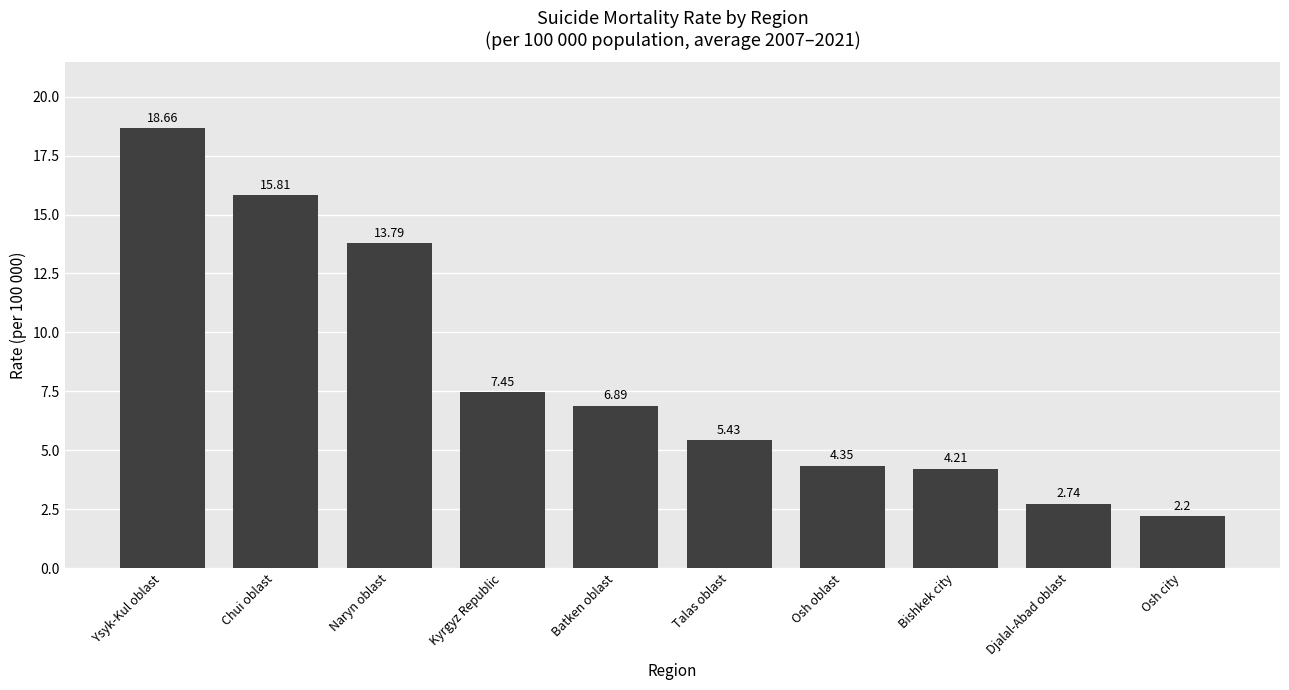

Rank the categories by value from highest to lowest.

Ysyk-Kul oblast, Chui oblast, Naryn oblast, Kyrgyz Republic, Batken oblast, Talas oblast, Osh oblast, Bishkek city, Djalal-Abad oblast, Osh city